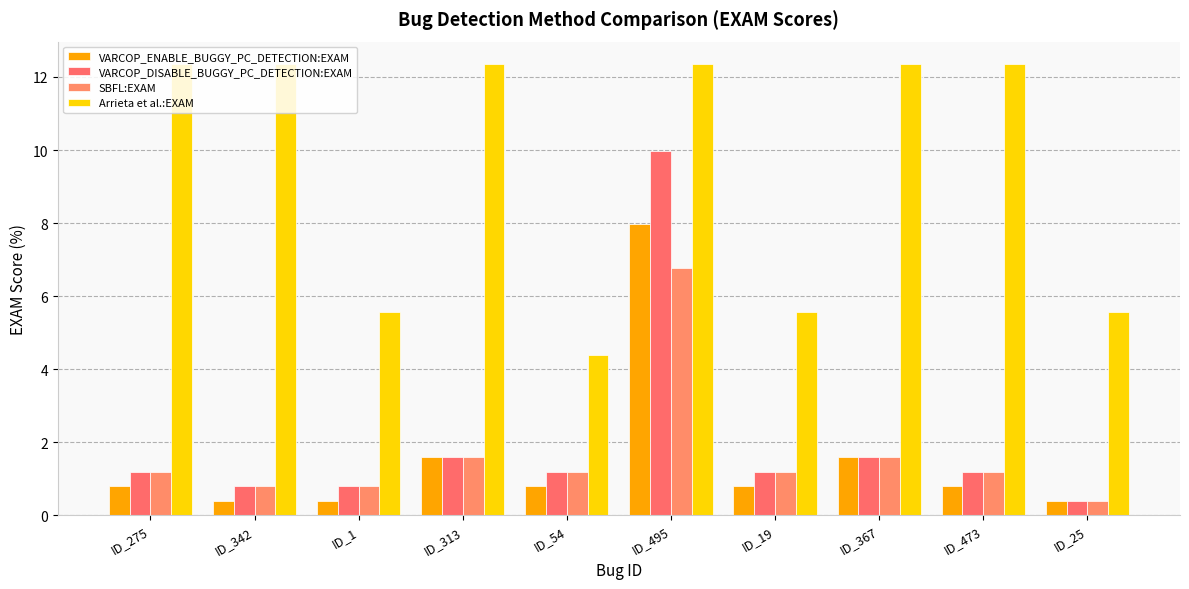

What is the average value of the Arrieta et al.:EXAM series?

9.5